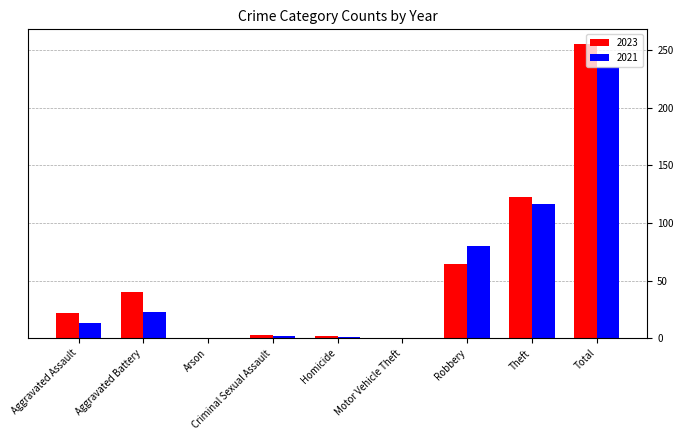

Is it true that 2021 equals 80 at Robbery?

True